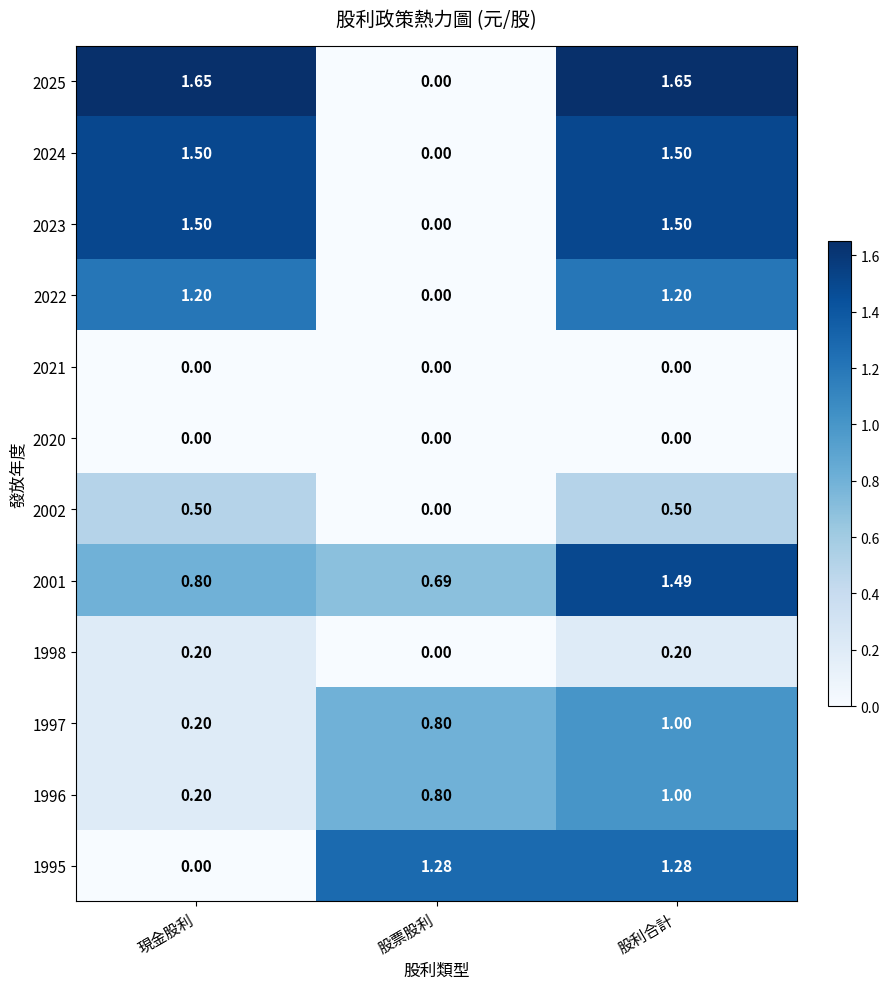

At how many categories does at least one series exceed 0?

3